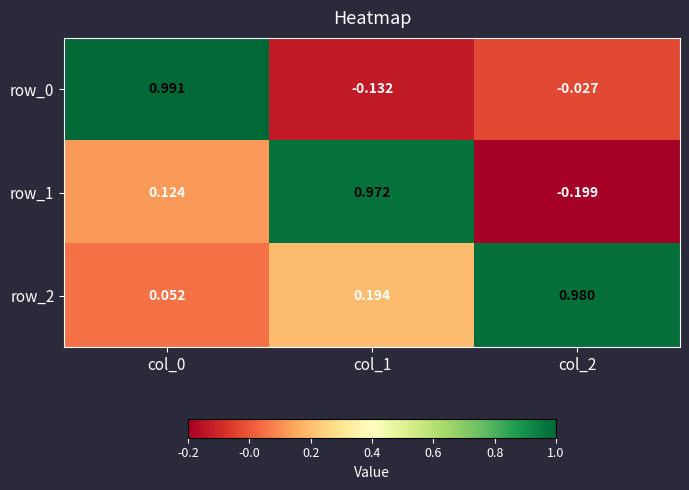

Is the value of row_0 at col_0 greater than the value of row_2 at col_2?

Yes